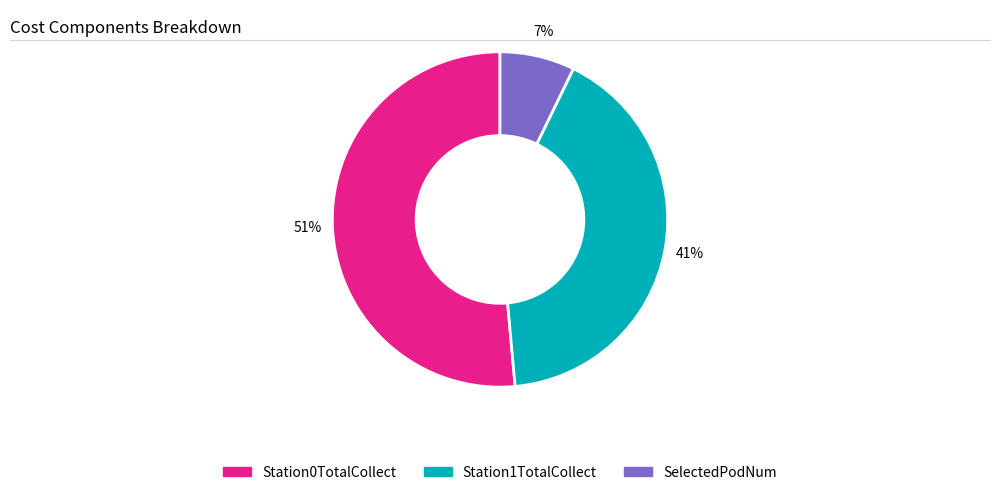

Count the number of slices in the pie.

3